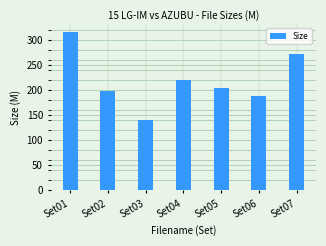

Which category has the highest value across all series?

Set01